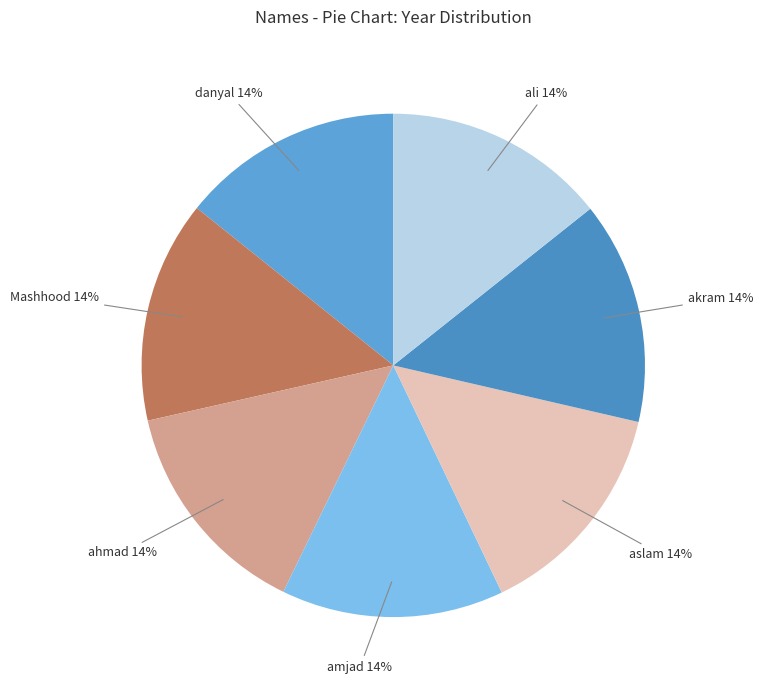

To the nearest percent, what is the combined percentage of akram and danyal?

29%